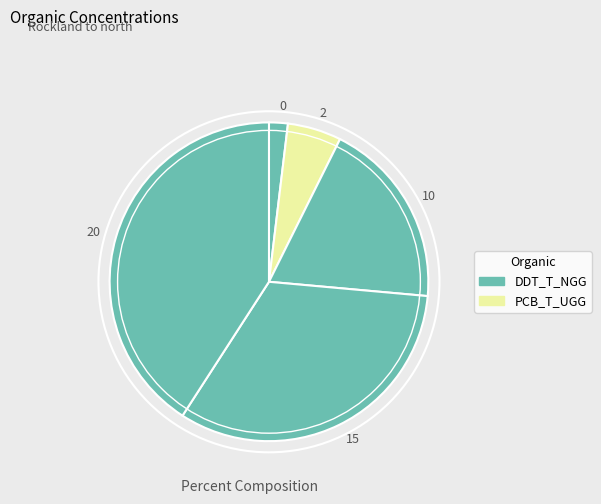

Approximately how many times larger is the value at 15 compared to 20?

0.8